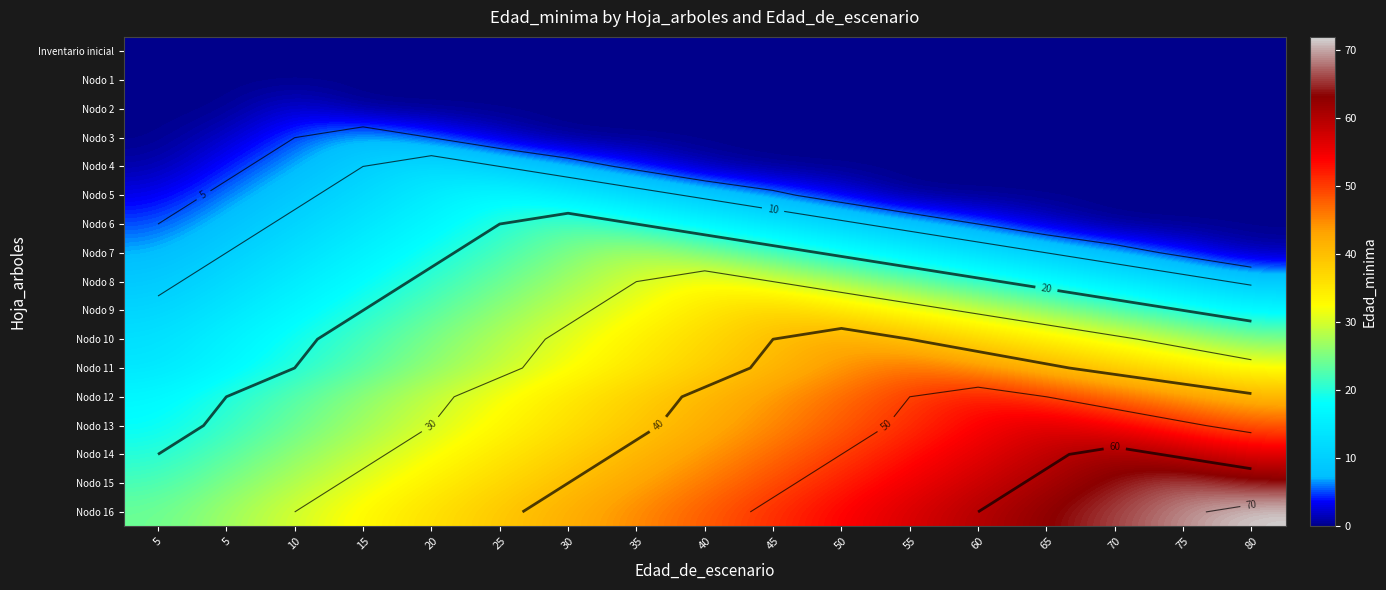

Is it true that Nodo 9 equals 32 at 55?

True